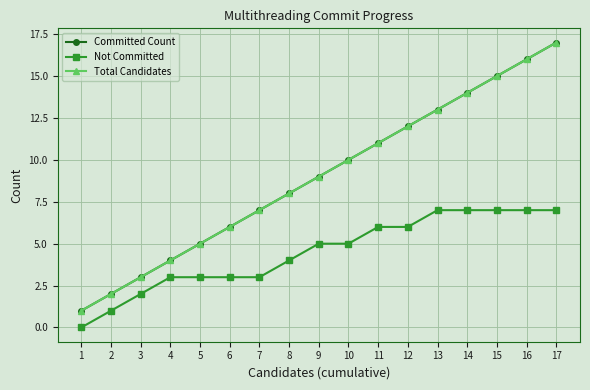

True or false: Total Candidates and Not Committed intersect in this chart.

False